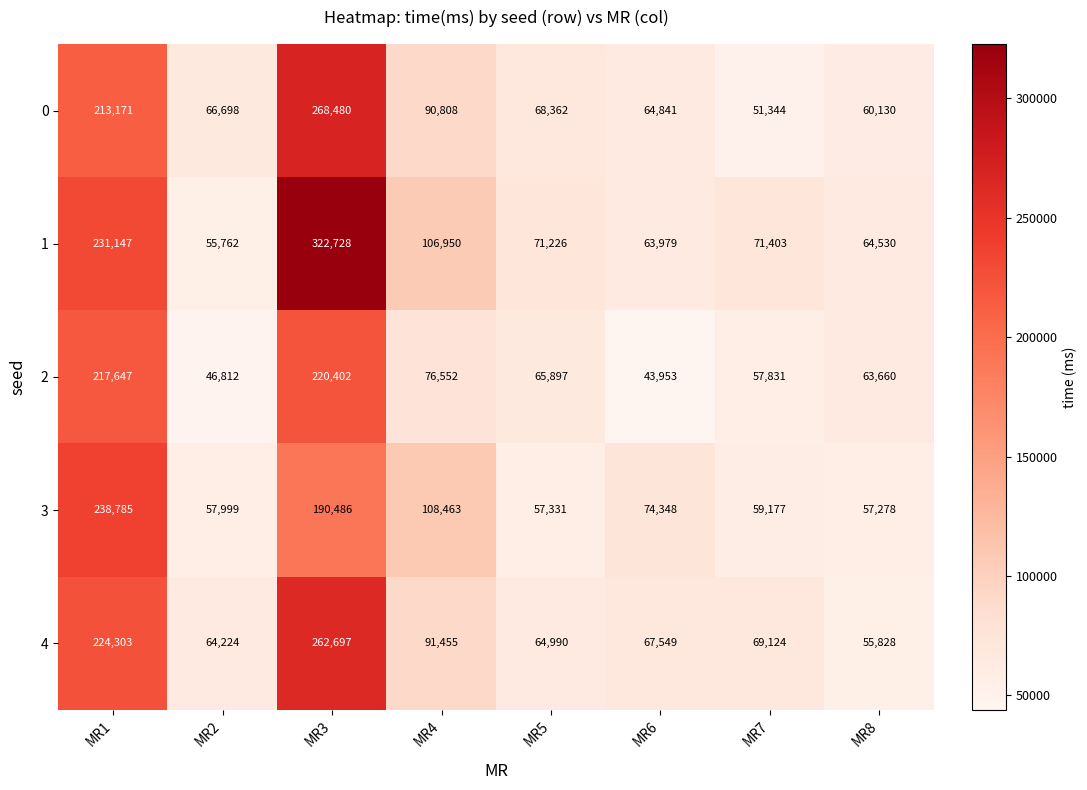

At which category is the sum across all series the highest?

MR3